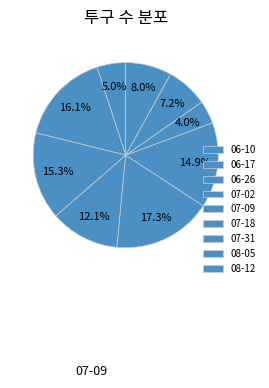

What percentage is the 06-10 slice, to the nearest percent?

5%